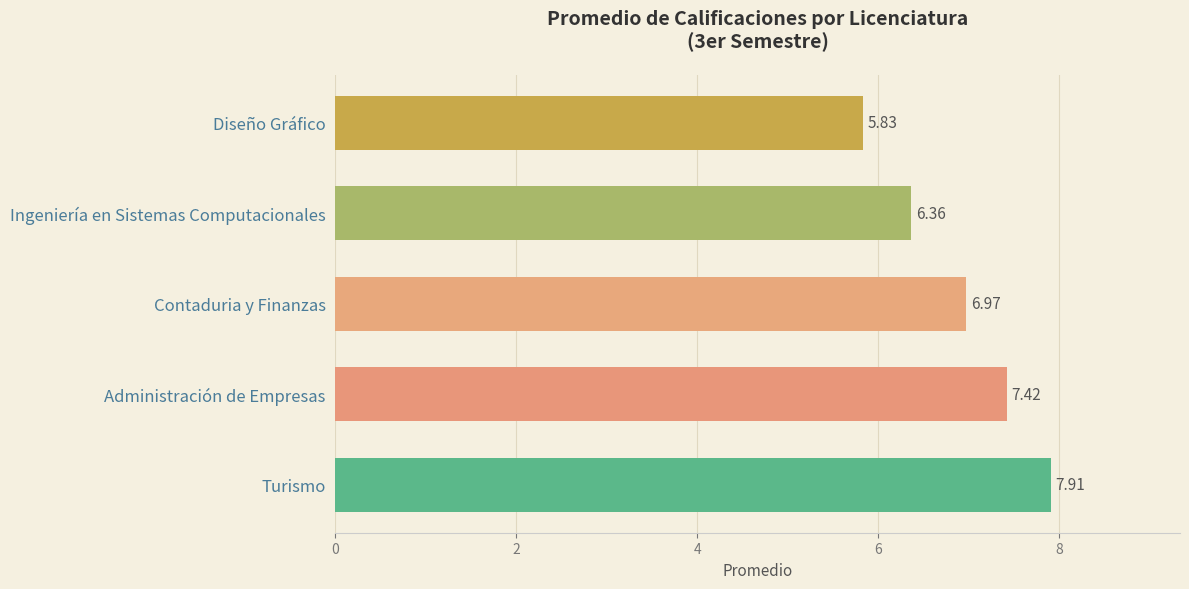

How many values are below 6?

1